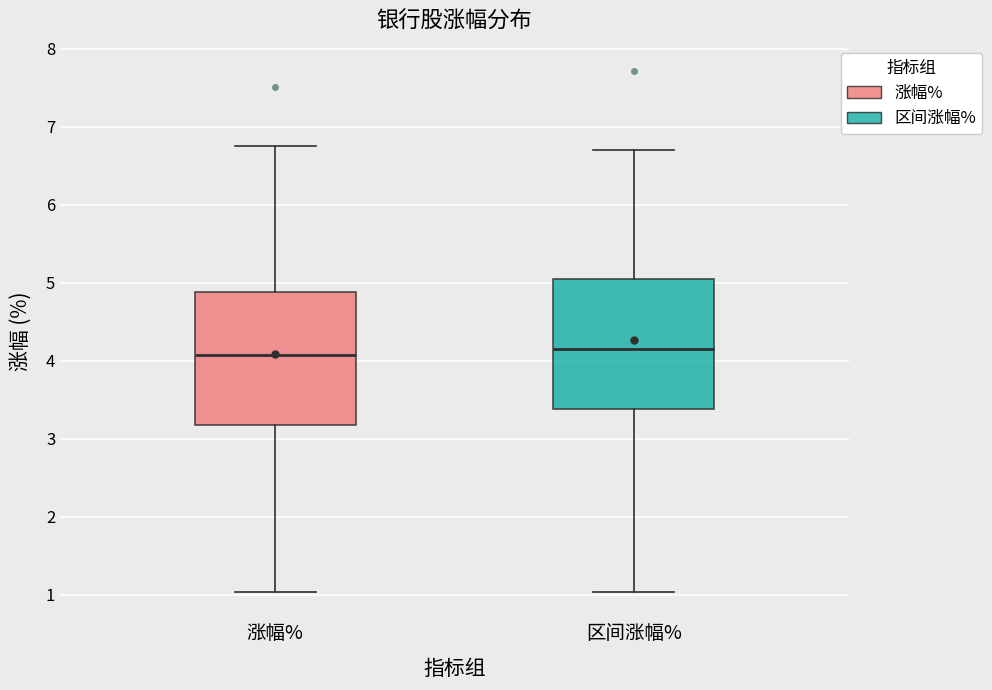

Where does the median line of the box for 涨幅% sit on the y-axis? The values are not printed on the chart, so give them approximately, as read against the axis.

4.1